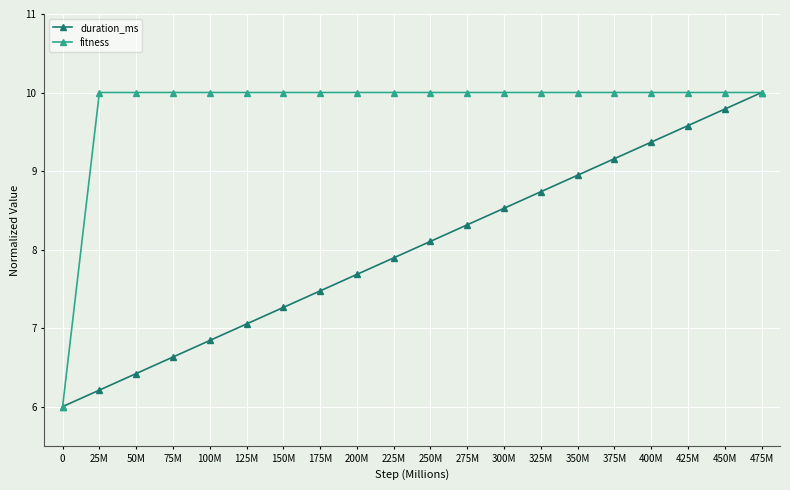

Reading left to right, extract all data points from this chart.

duration_ms: 6.0	6.2	6.4	6.6	6.8	7.1	7.3	7.5	7.7	7.9	8.1	8.3	8.5	8.7	8.9	9.2	9.4	9.6	9.8	10.0
fitness: 6.0	10.0	10.0	10.0	10.0	10.0	10.0	10.0	10.0	10.0	10.0	10.0	10.0	10.0	10.0	10.0	10.0	10.0	10.0	10.0